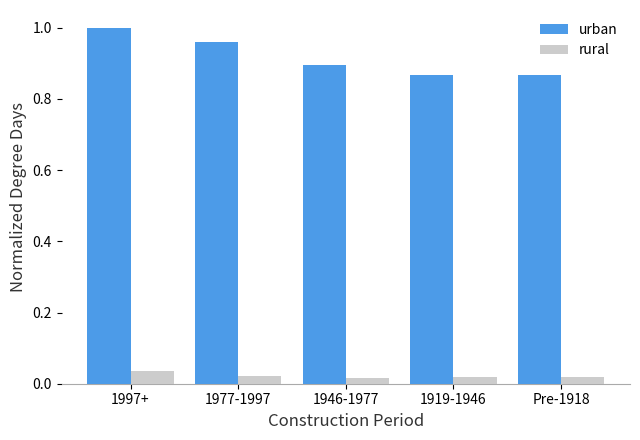

List the series in order of their peak value, lowest first.

rural, urban